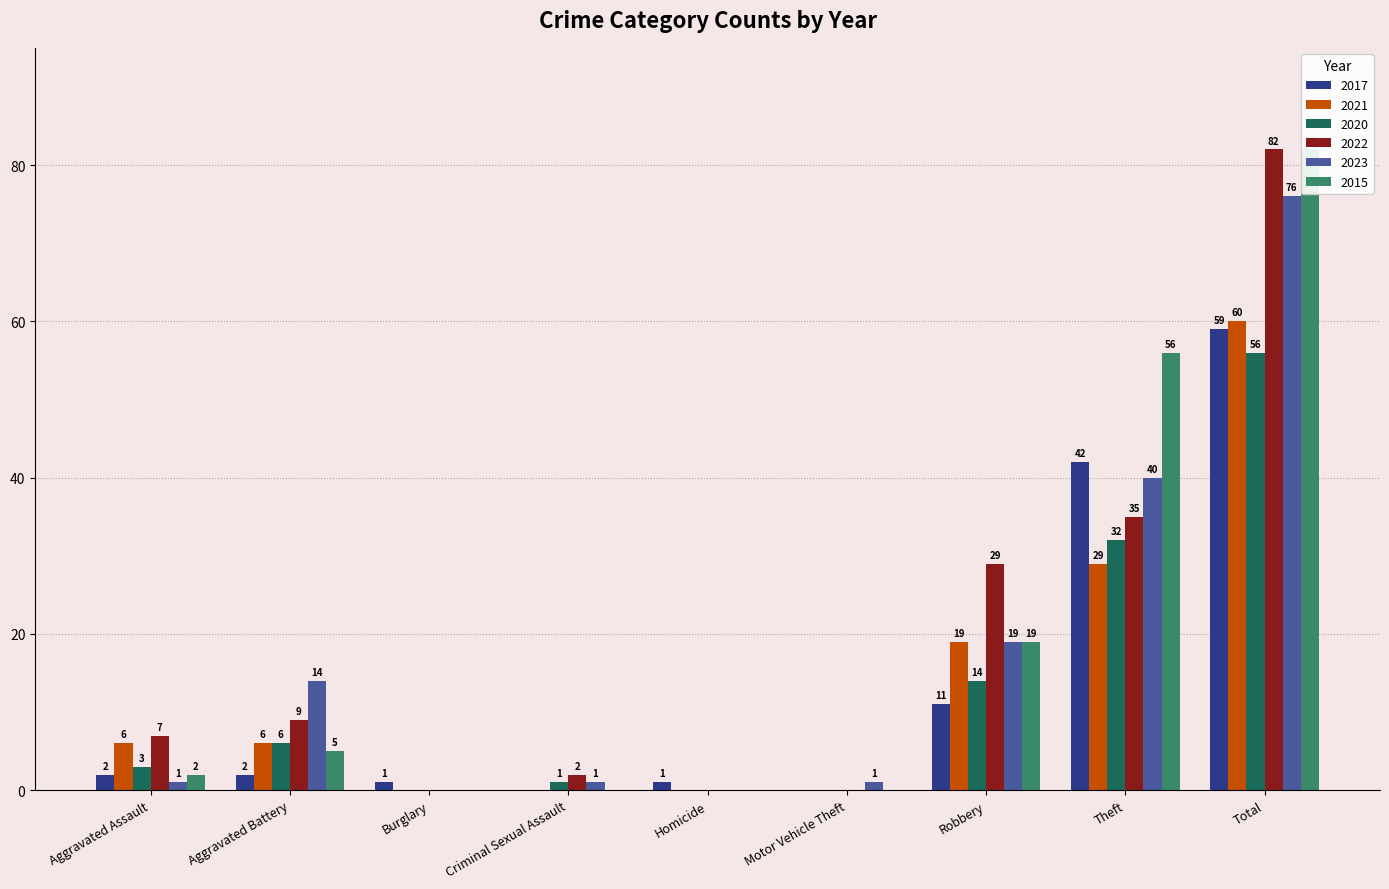

What value does the 2022 series have at Theft?

35